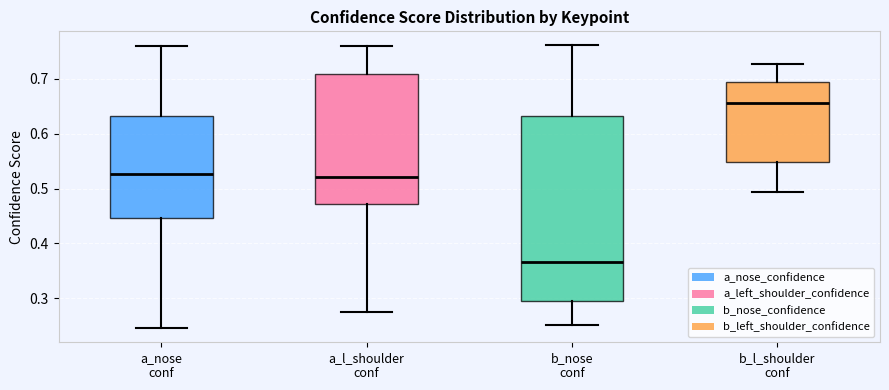

Comparing the boxes themselves (not the whiskers), which one is the tallest?

b_nose conf